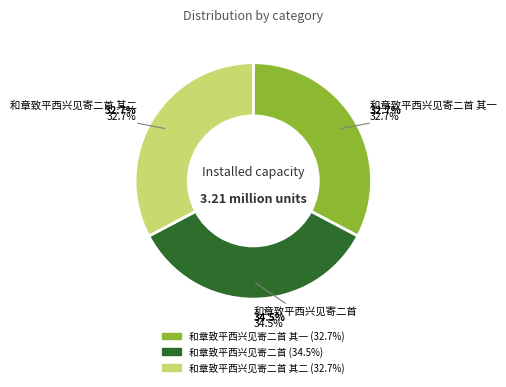

Which category has the smallest portion of the pie?

和章致平西兴见寄二首 其一